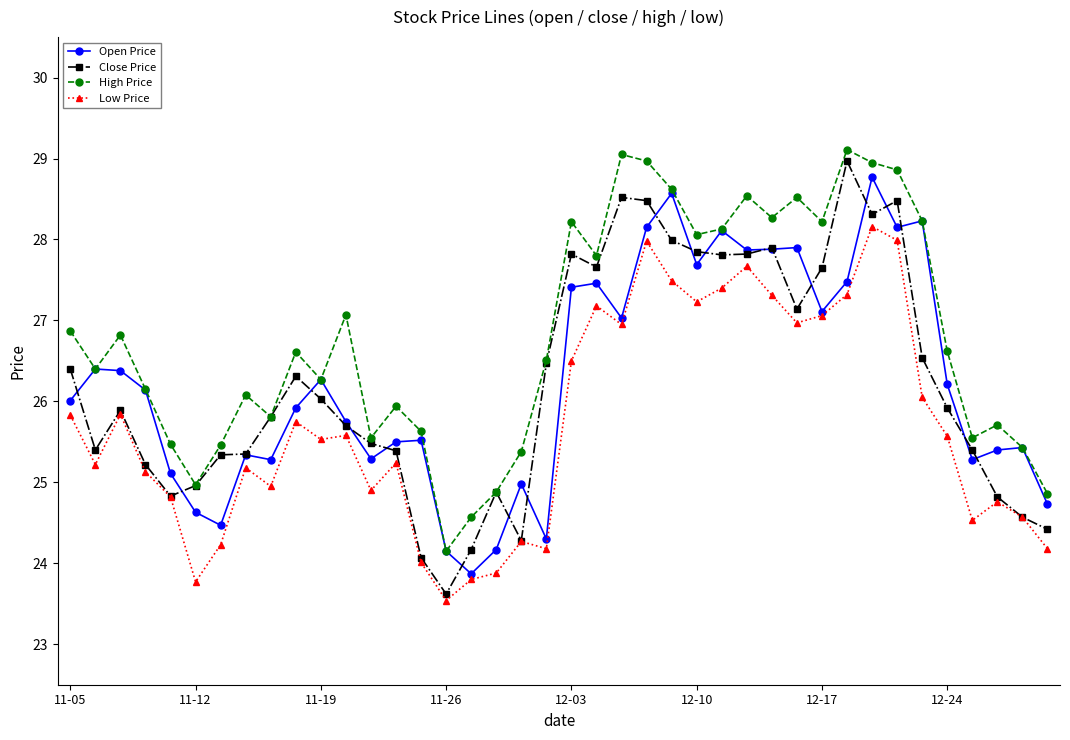

What is the value of the High Price point at the 15th from the left?

25.6